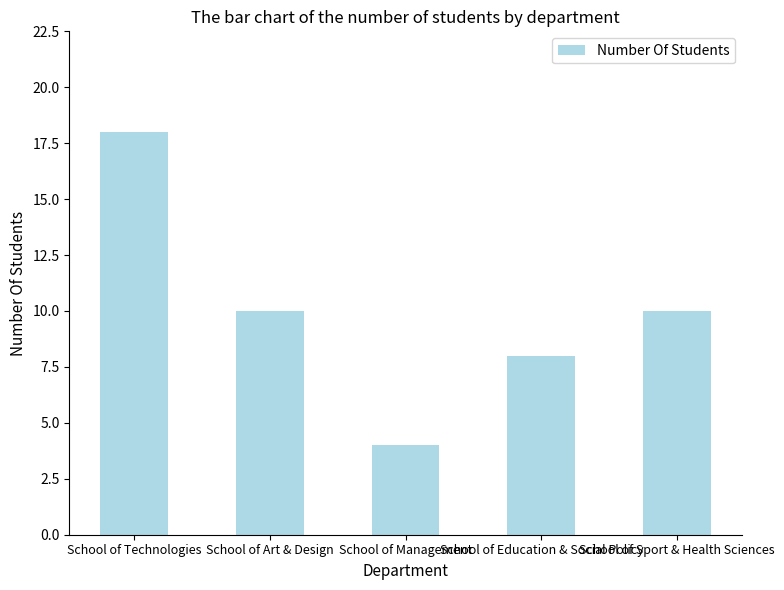

What is the sum of all values?

50